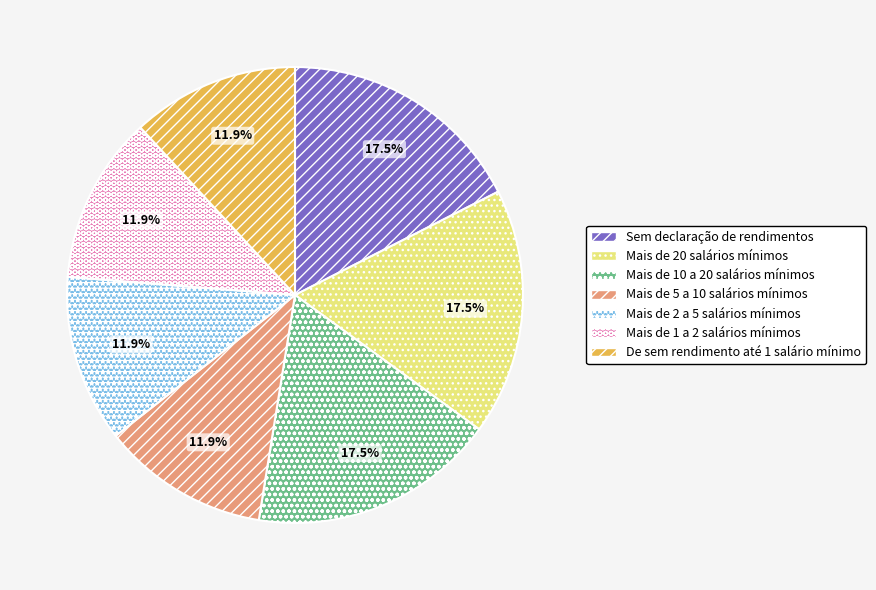

Count the number of slices in the pie.

7